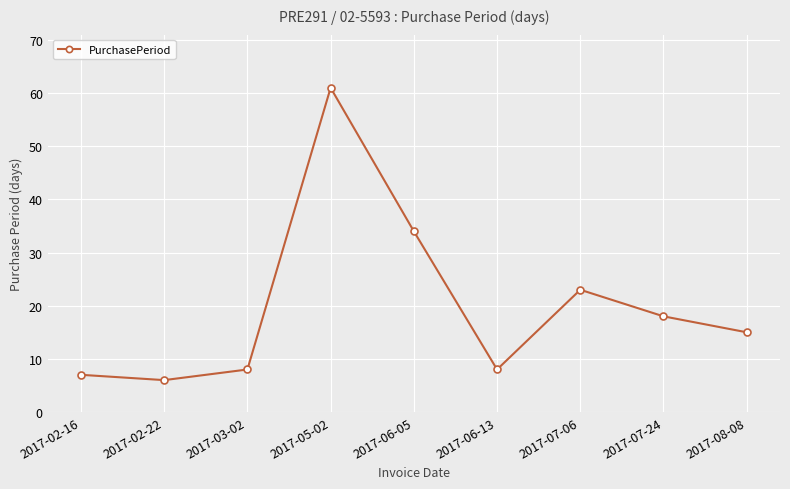

What is the sum of all values?

180